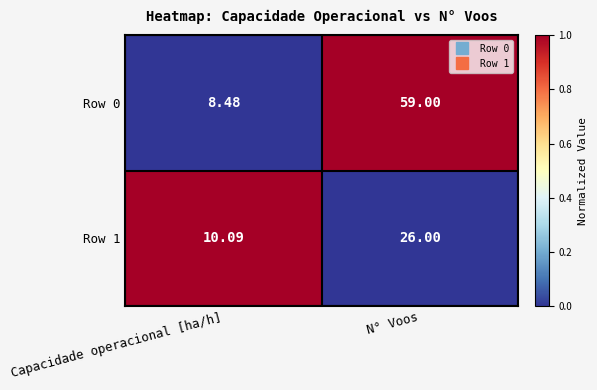

Rank the series at N° Voos from highest to lowest value.

Row 0, Row 1